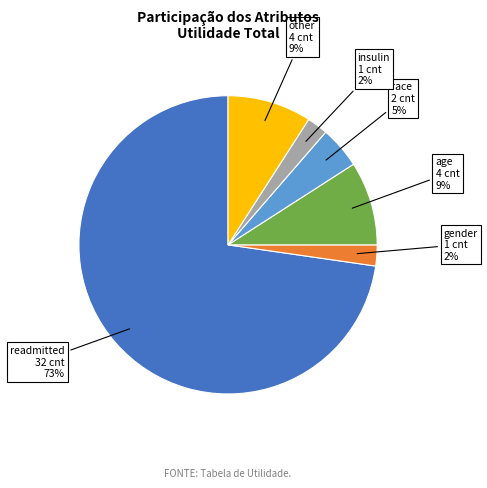

Is there any slice that represents more than half of the pie?

Yes